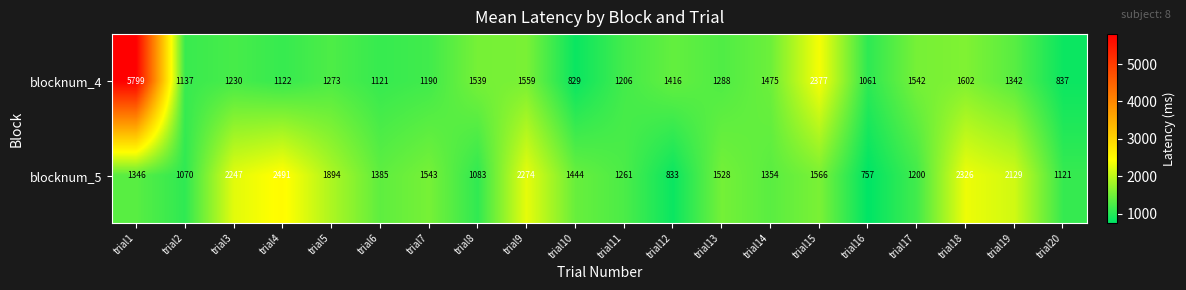

At which label does blocknum_5 reach its peak?

trial4